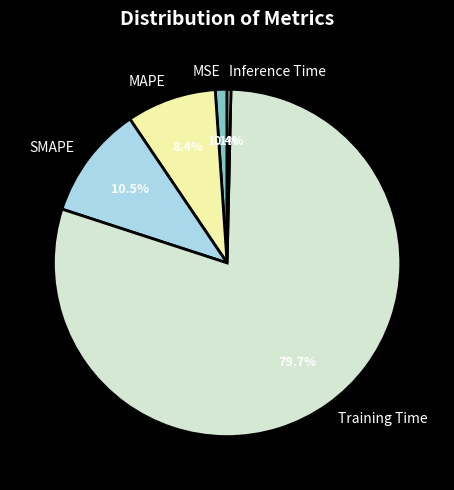

Is MSE the majority of the pie?

No